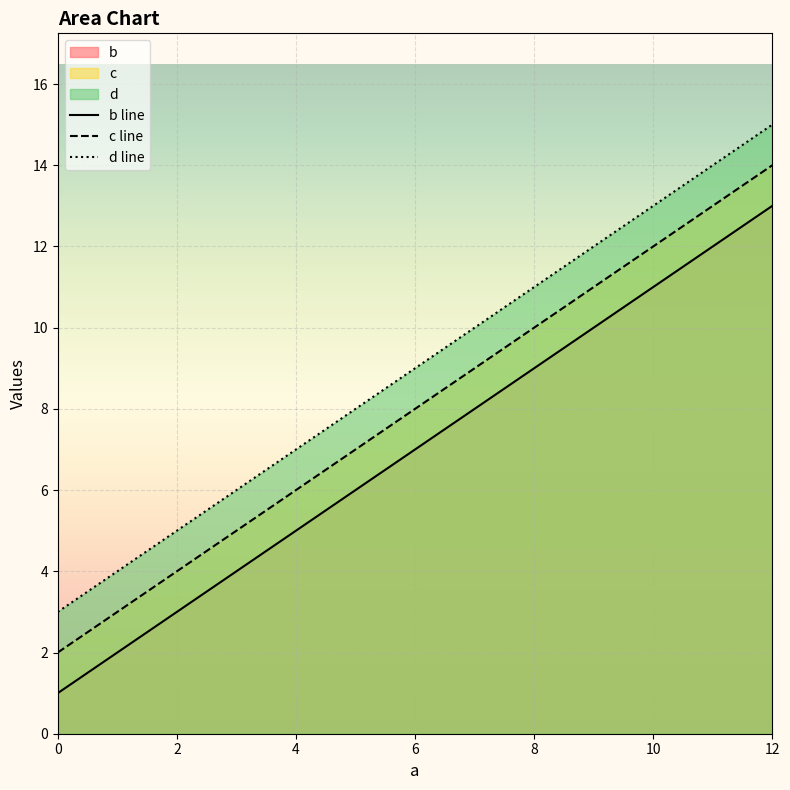

What is the difference between the d values at 4 and 12?

8